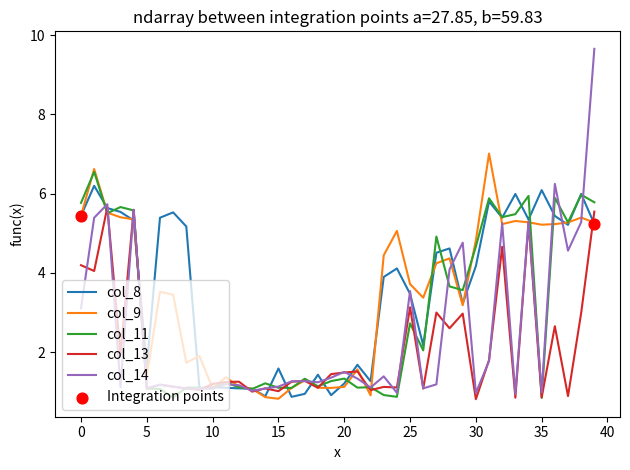

Which series has the largest range (max minus min)?

col_14